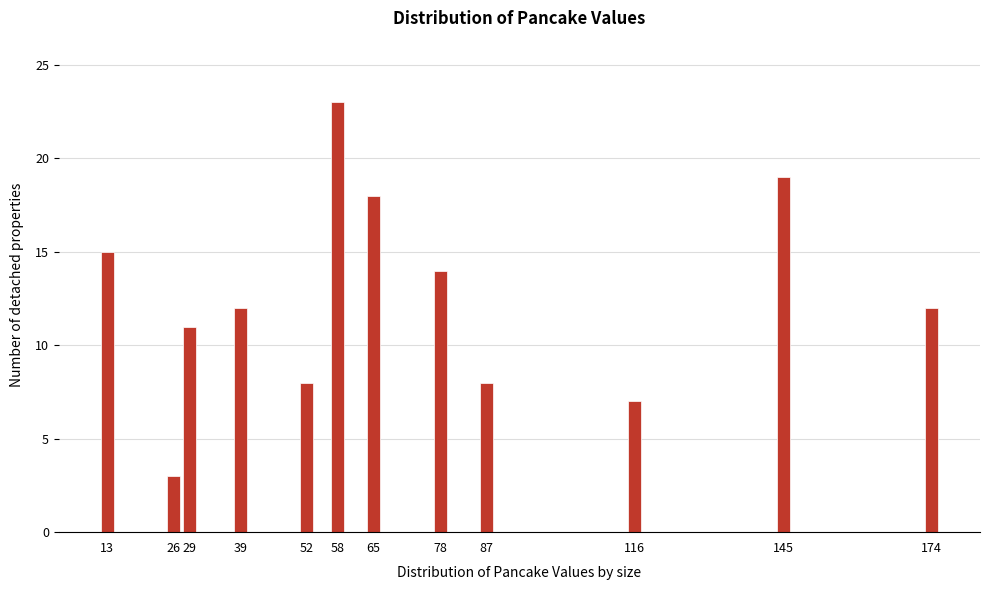

Reading right to left, list all the values displayed in this chart.

12	19	7	8	14	18	23	8	12	11	3	15